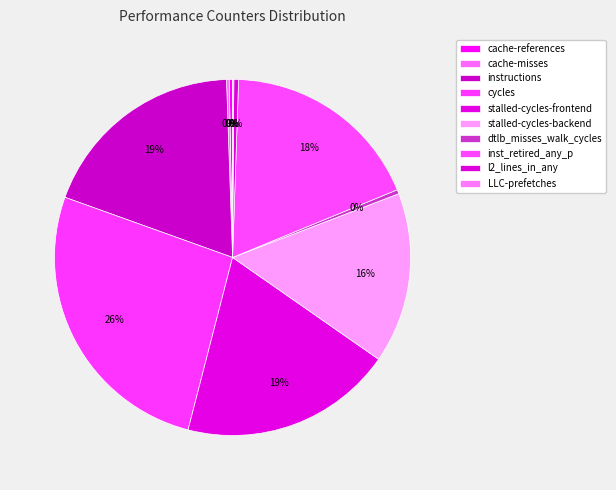

Which slice is the largest?

cycles